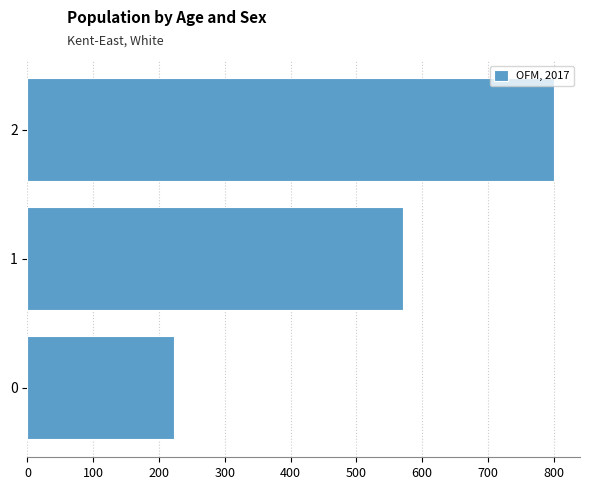

Read the value at 0.

222.2